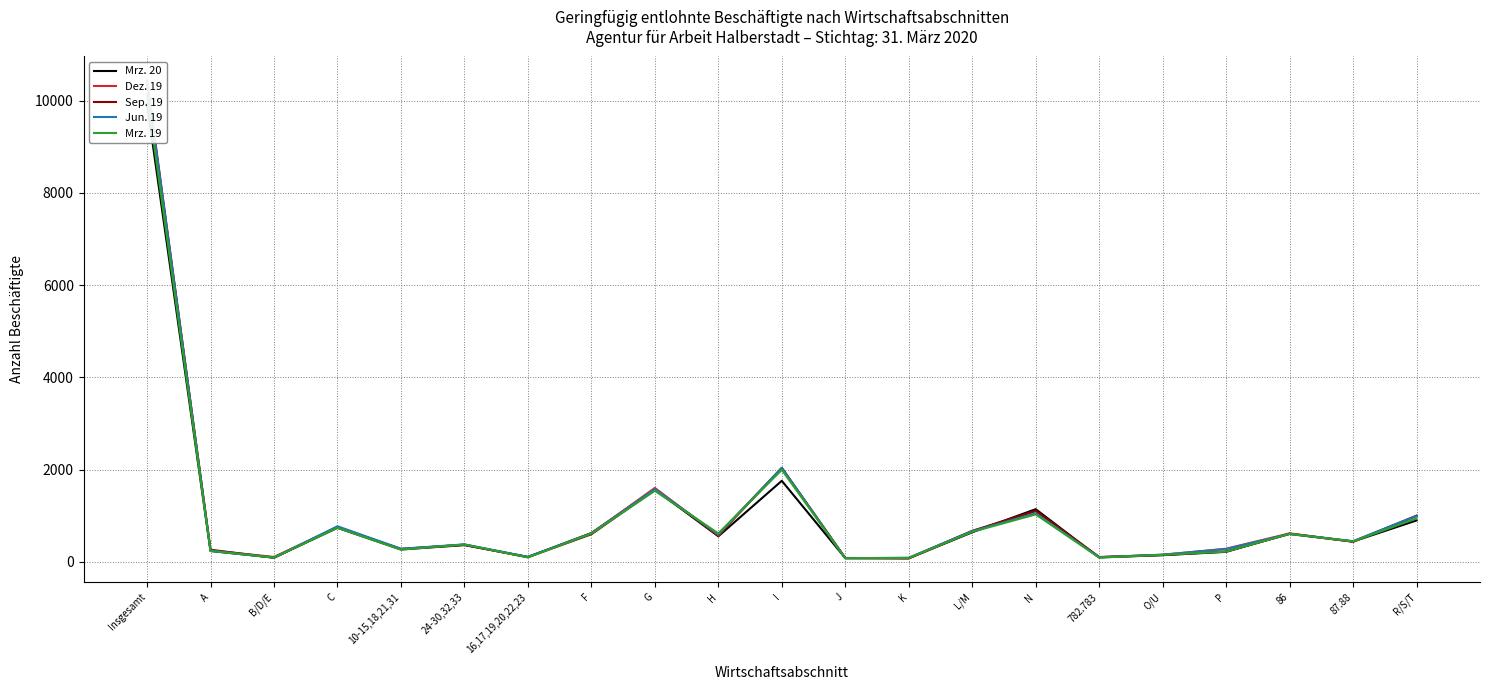

Where is the first local minimum for Sep. 19?

B/D/E